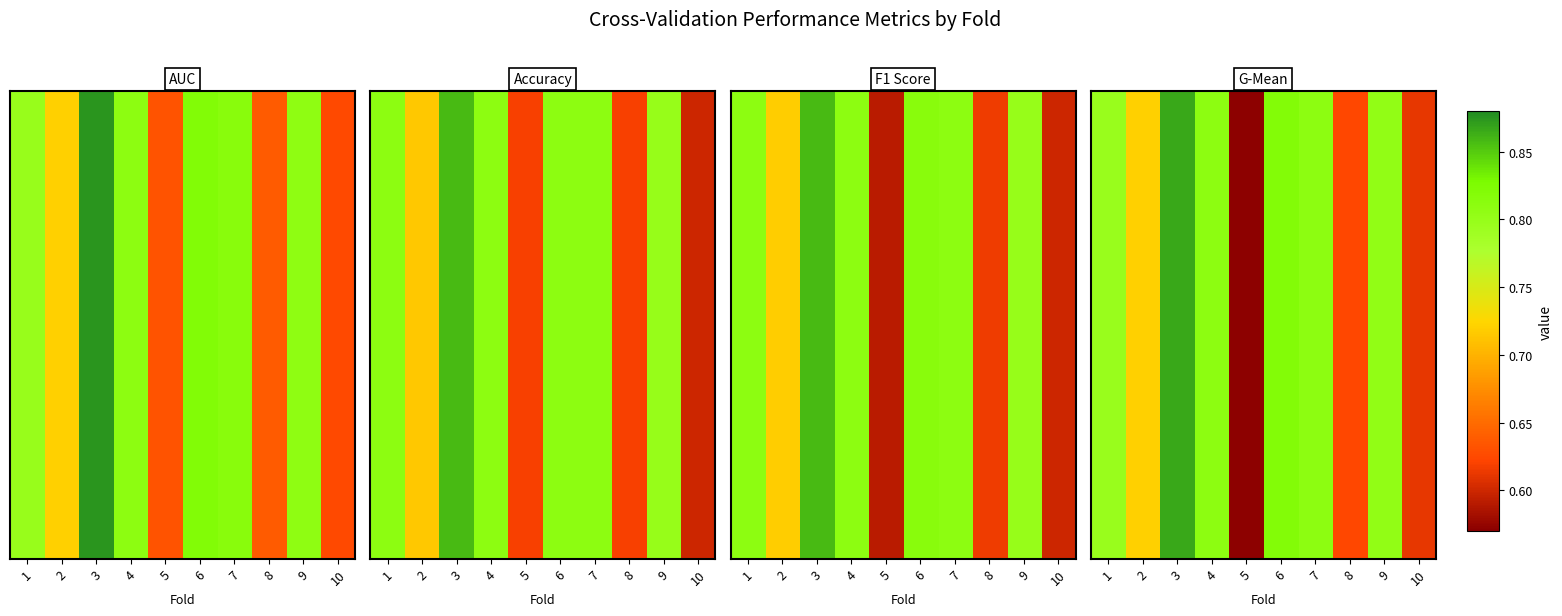

Rank the categories by value from highest to lowest.

3, 6, 4, 7, 9, 1, 2, 8, 10, 5